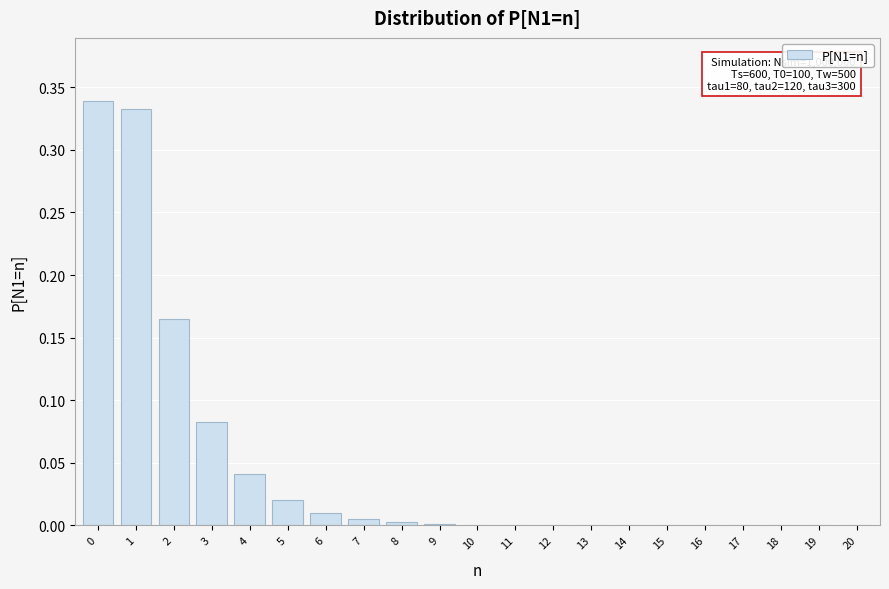

What is the sum of all values?

1.0